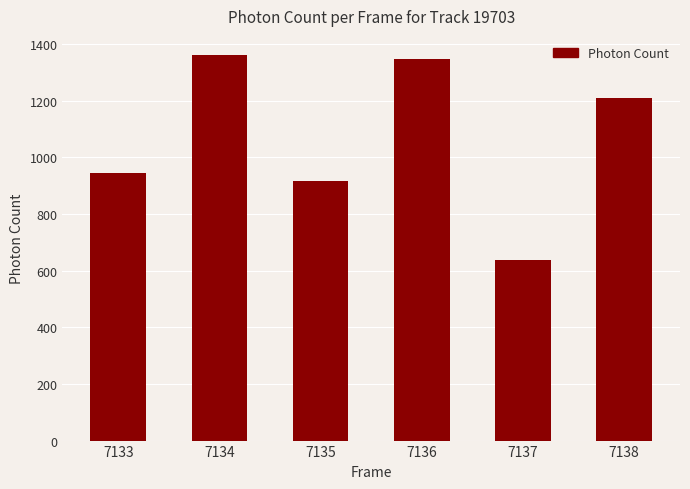

Which category has the highest value across all series?

7134